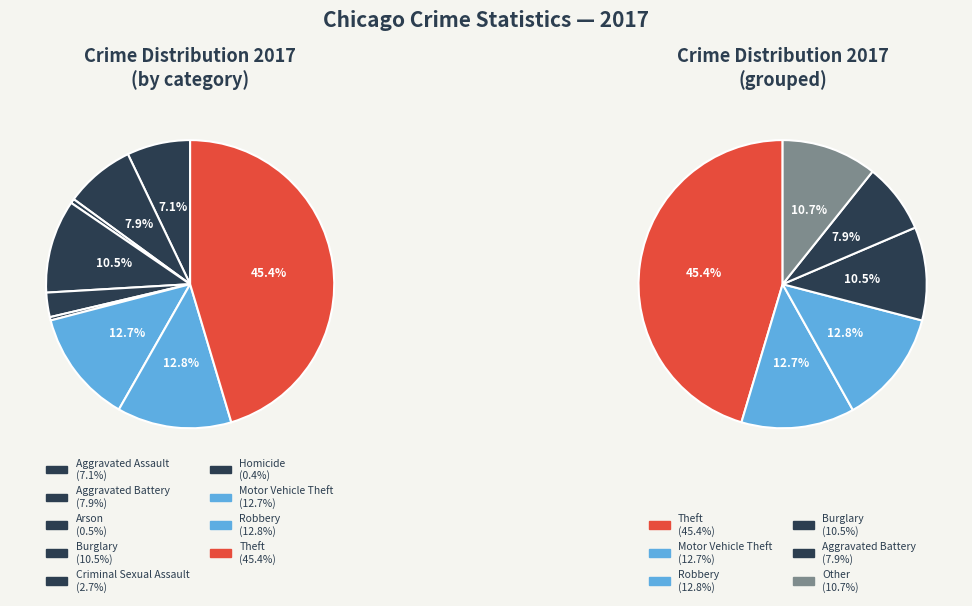

The Burglary slice represents 10% of the pie. True or false?

True